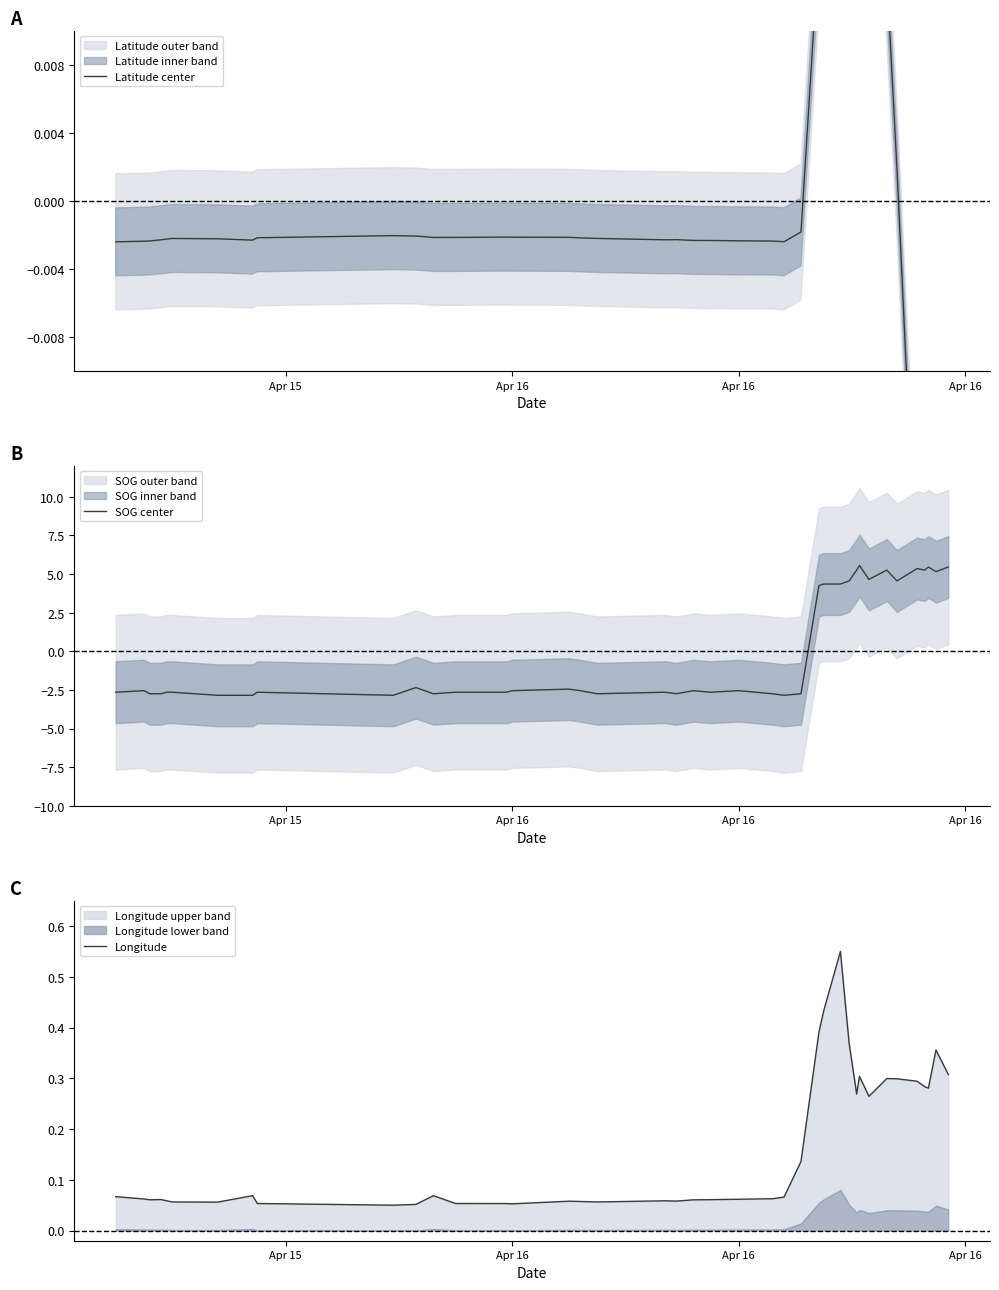

Which series ends up on top after the final intersection of Latitude center and SOG center?

SOG center